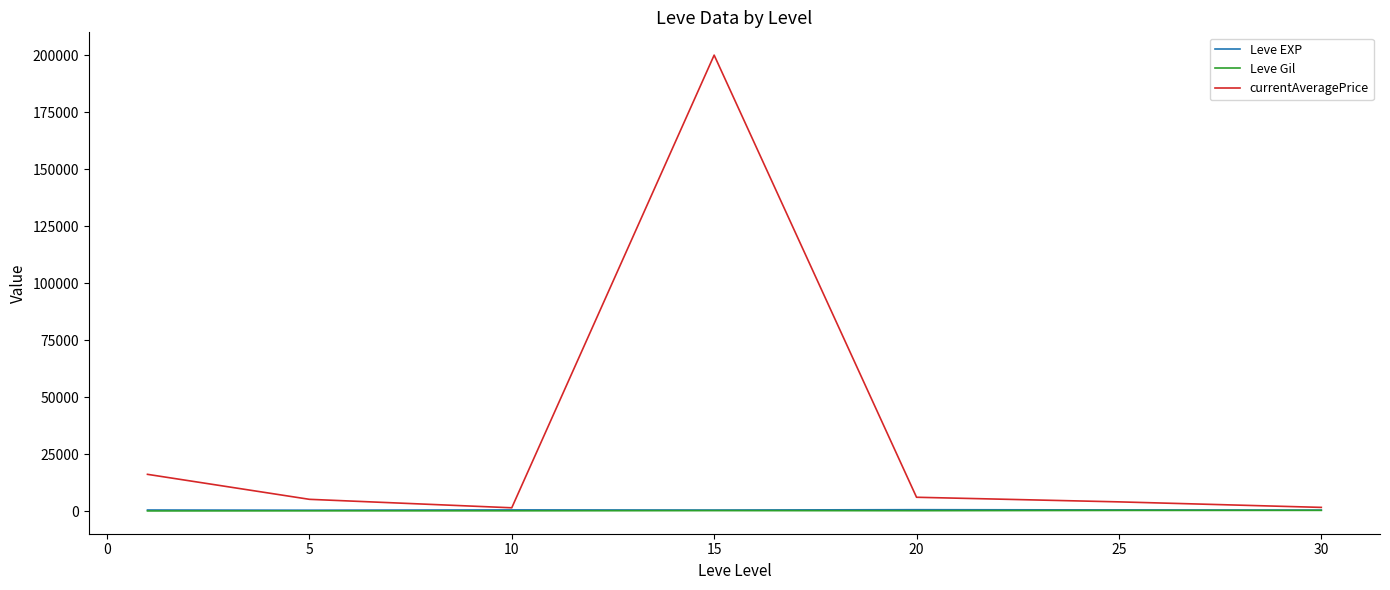

Which series has the largest range (max minus min)?

currentAveragePrice